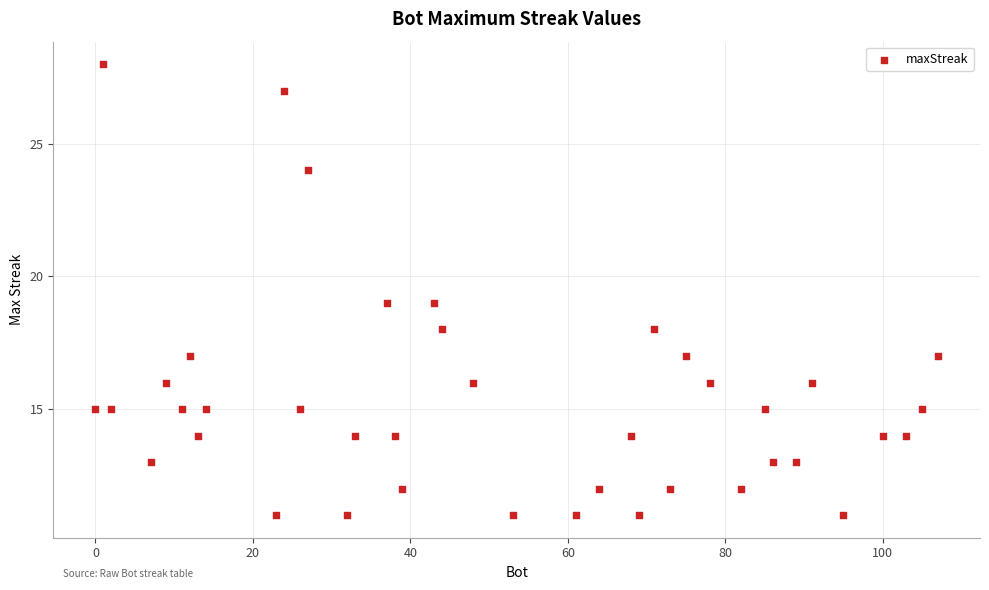

What is the range of X values (max minus min)?

107